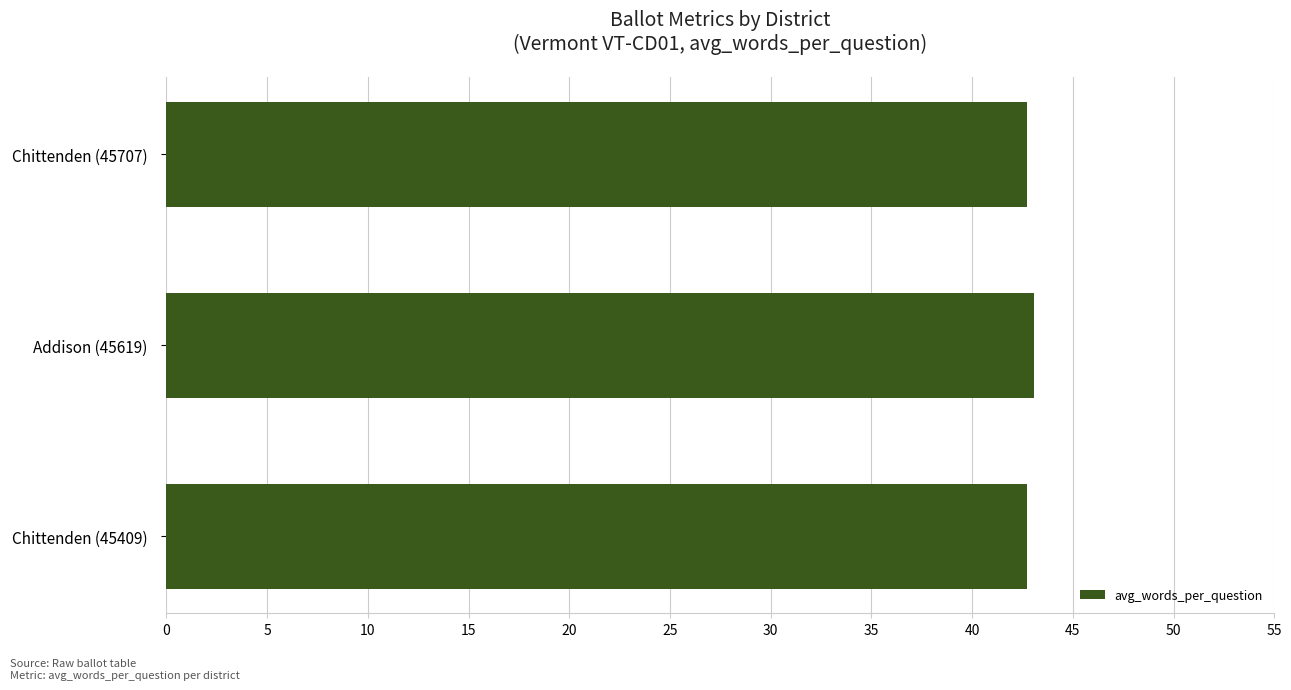

What is the sum of all values?

128.5